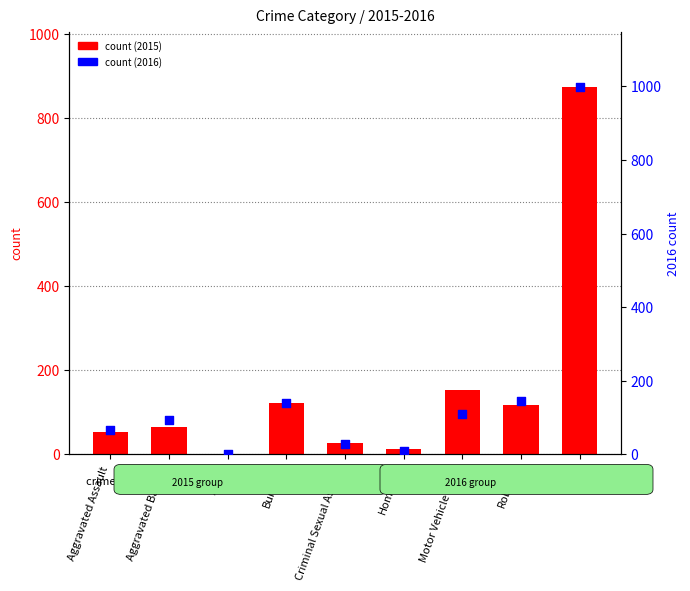

At how many categories does at least one series exceed 891?

1